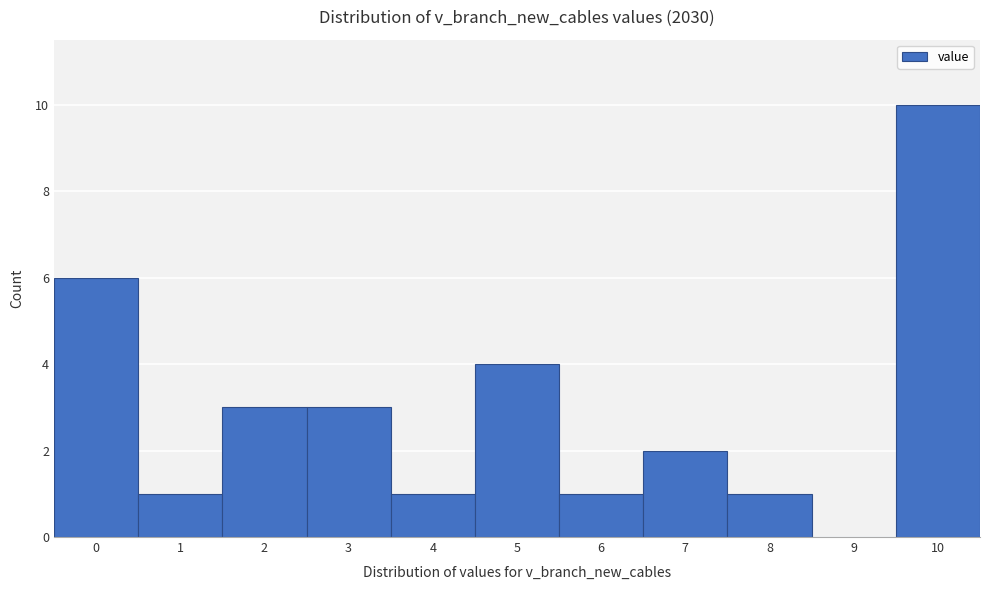

Reading left to right, transcribe this chart: for each bar, give the range it covers on the x-axis and its height. The values are not printed on the chart, so give them approximately, as read against the axis.

-0.5 to 0.5: 6
0.5 to 1.5: 1
1.5 to 2.5: 3
2.5 to 3.5: 3
3.5 to 4.5: 1
4.5 to 5.5: 4
5.5 to 6.5: 1
6.5 to 7.5: 2
7.5 to 8.5: 1
8.5 to 9.5: 0
9.5 to 10.5: 10